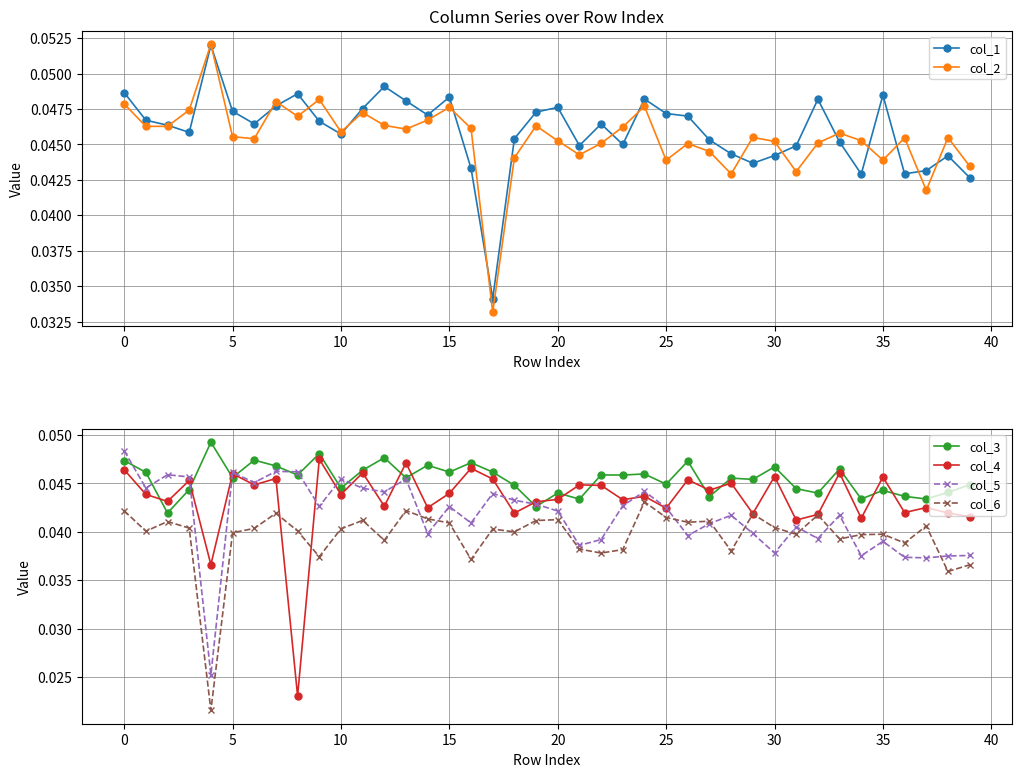

Count the col_1 values in the range 0 to 1.

40